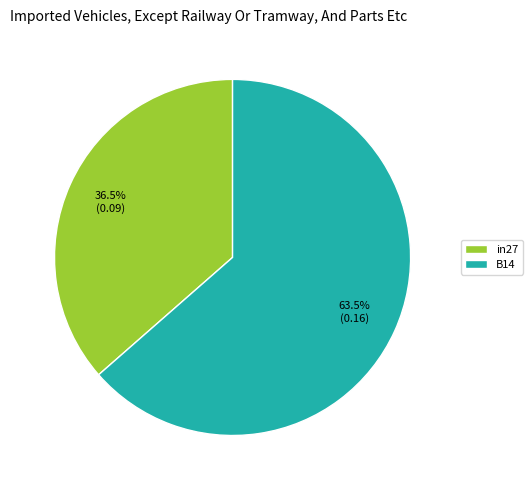

To the nearest percent, what is the combined percentage of B14 and in27?

100%